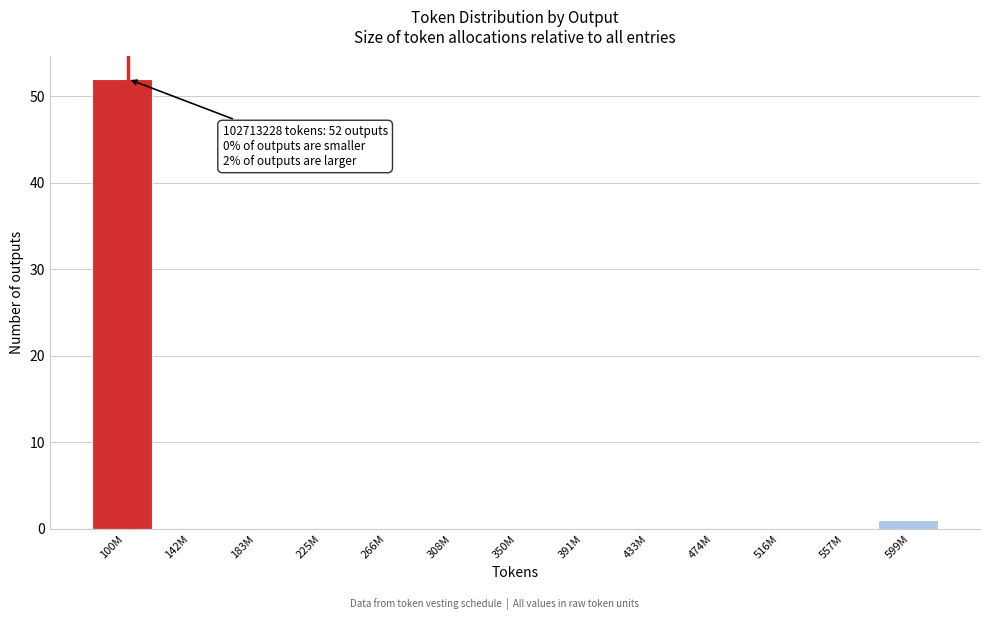

Reading left to right, list all the values displayed in this chart.

100M=52	142M=0	183M=0	225M=0	266M=0	308M=0	350M=0	391M=0	433M=0	474M=0	516M=0	557M=0	599M=1